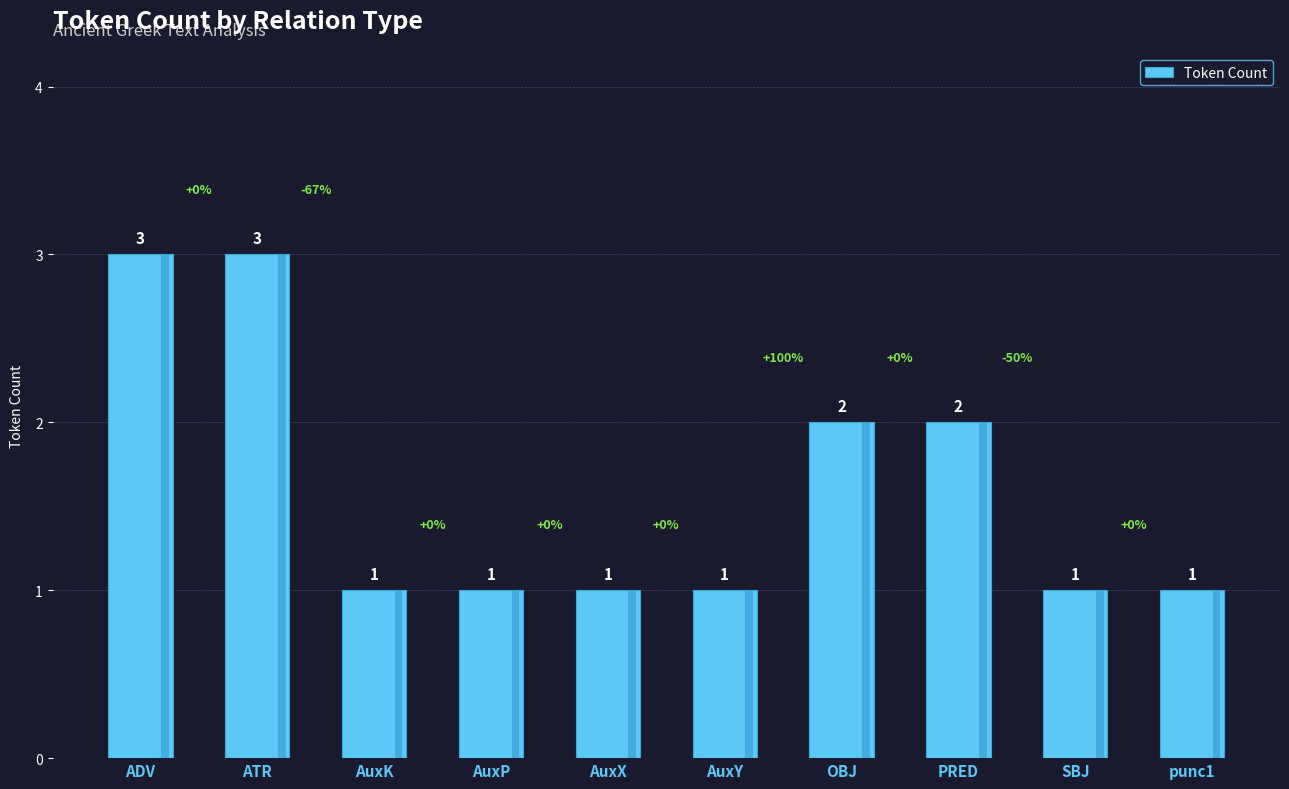

What is the greatest value displayed?

3